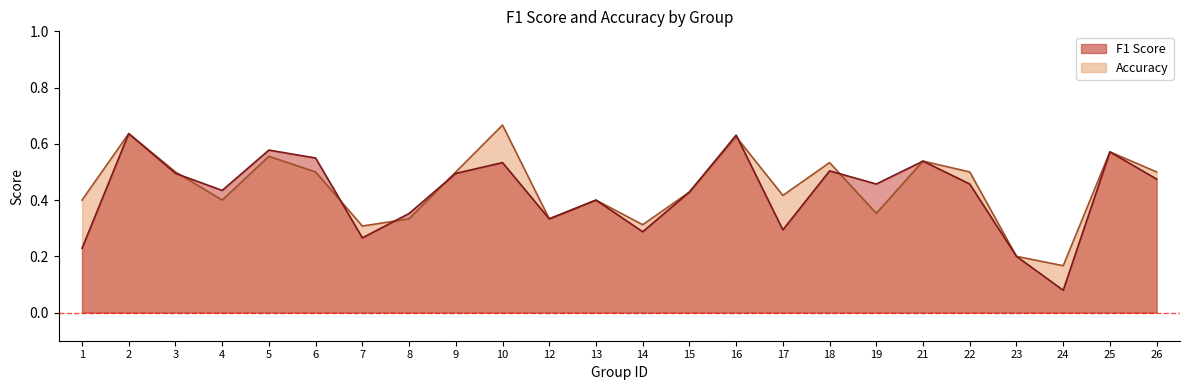

Which series has the largest total across all categories?

accuracy